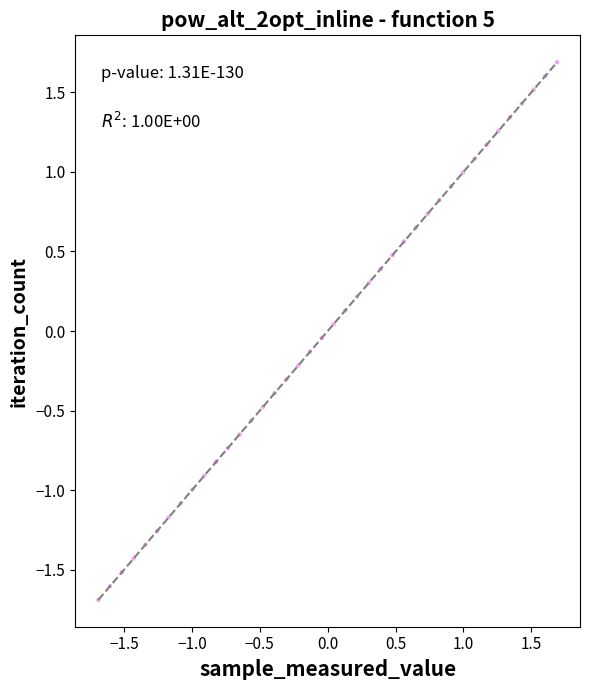

What is the range of X values (max minus min)?

3.4